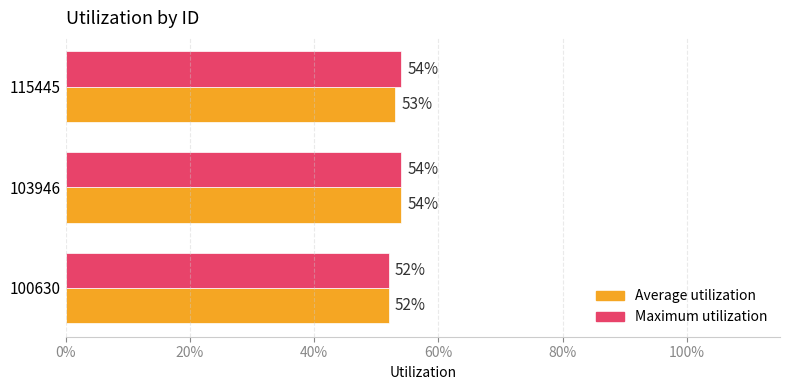

What are all the series names shown in the legend?

Average utilization, Maximum utilization